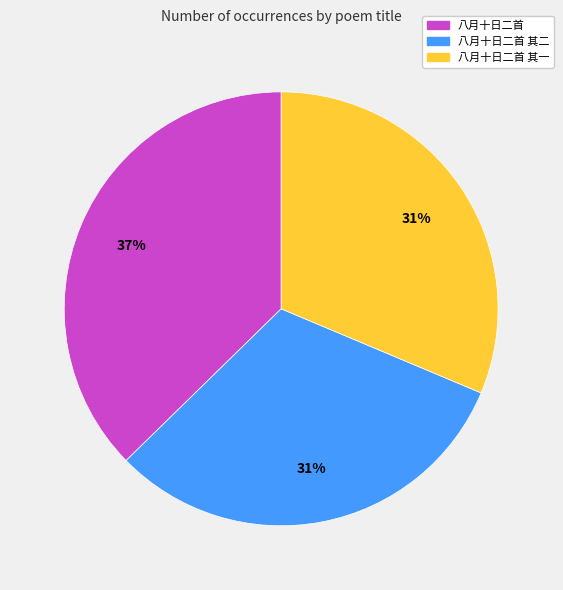

Which slice is the largest?

八月十日二首